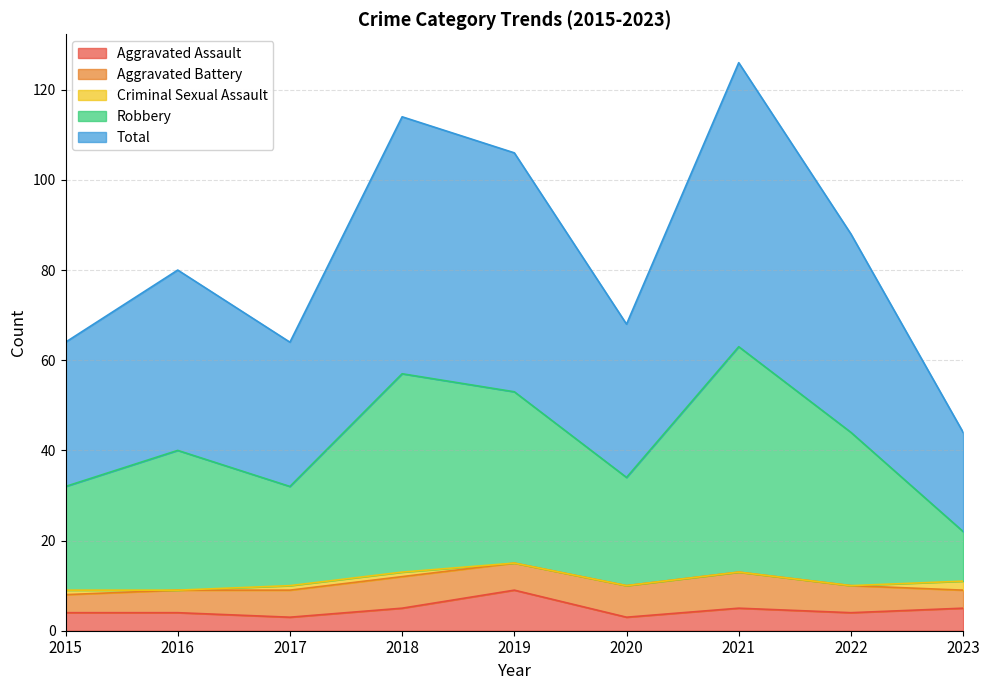

Which series has the largest range (max minus min)?

Total